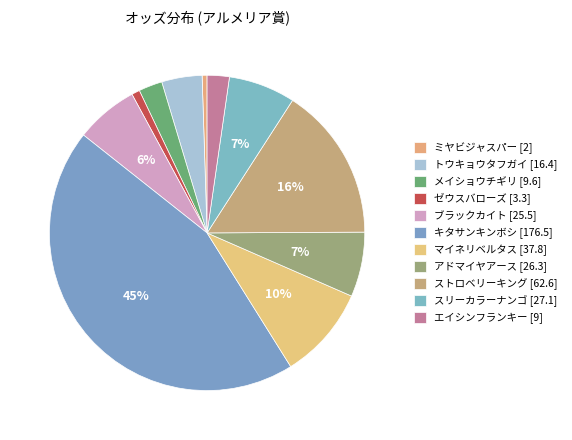

Count the number of slices in the pie.

11